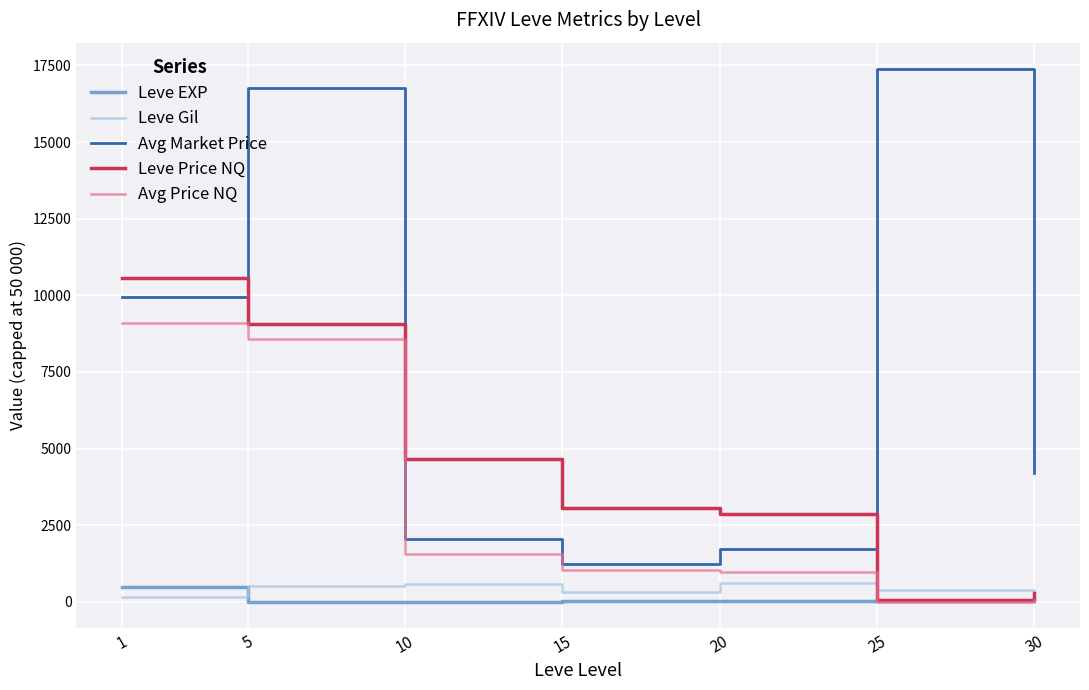

Between 10 and 15, which series saw the biggest shift?

Leve Price NQ